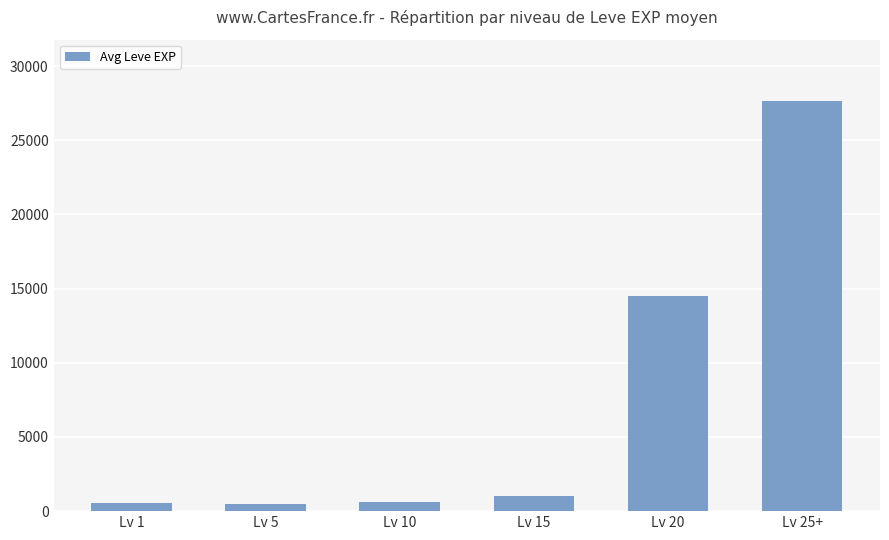

Between Lv 15 and Lv 1, which is larger?

Lv 15